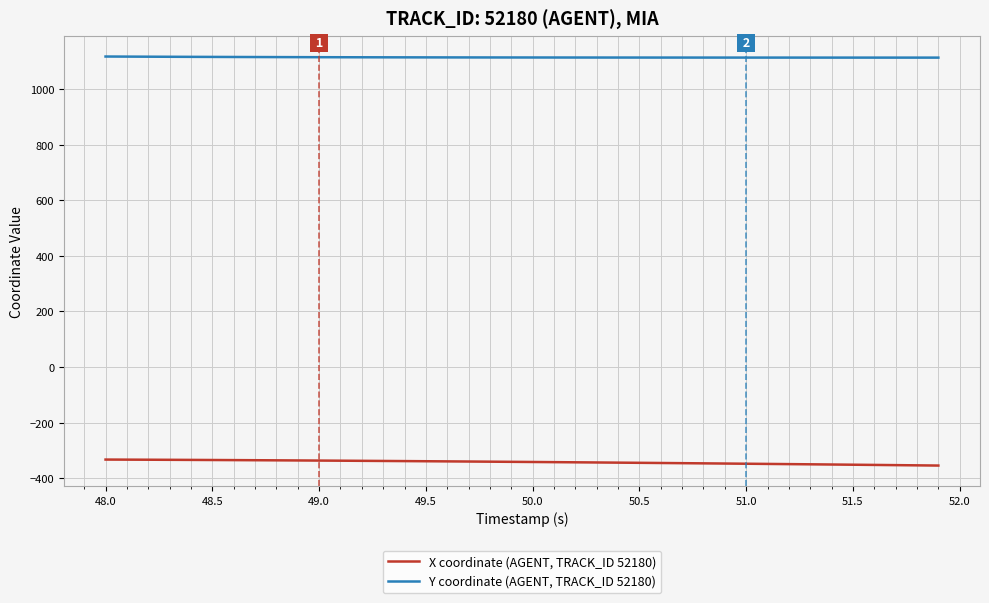

What is the maximum value shown in the chart?

1117.2